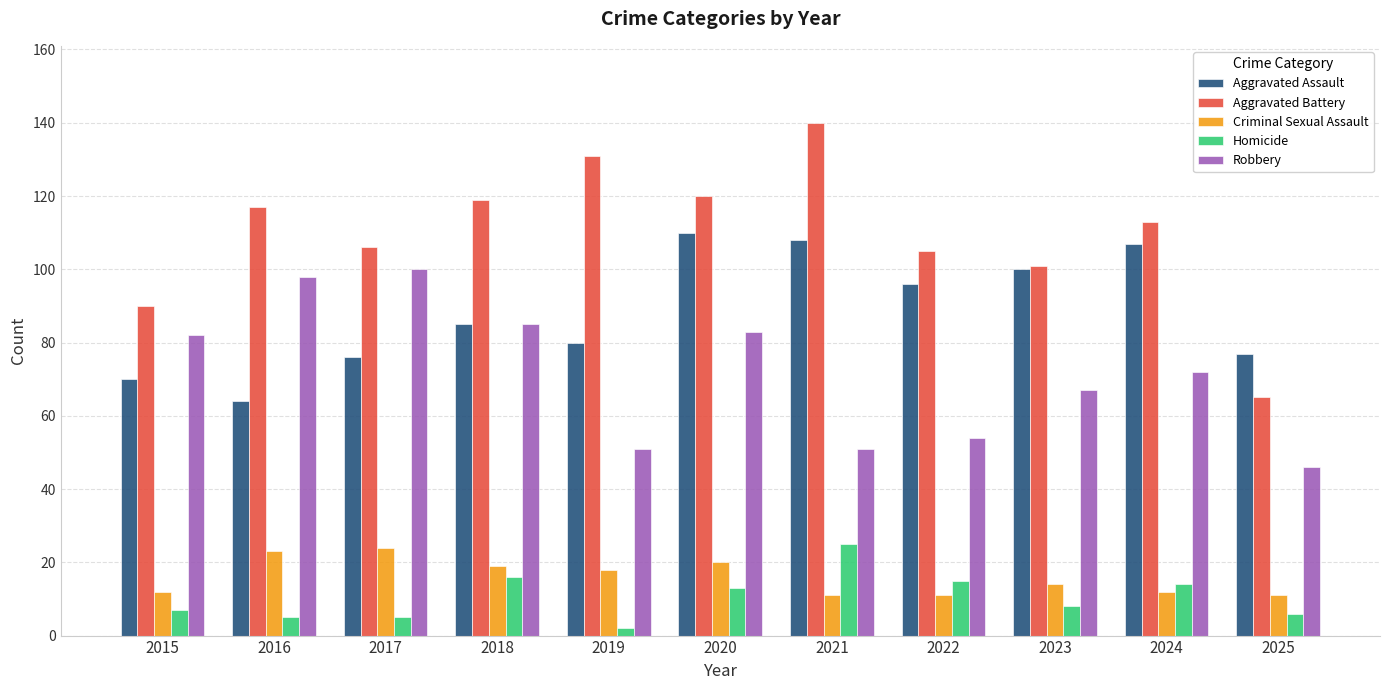

How many values in the Aggravated Battery series are below 113?

5